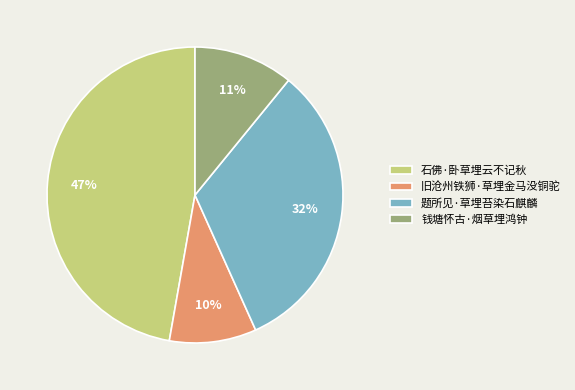

Which slice is the smallest?

旧沧州铁狮·草埋金马没铜驼